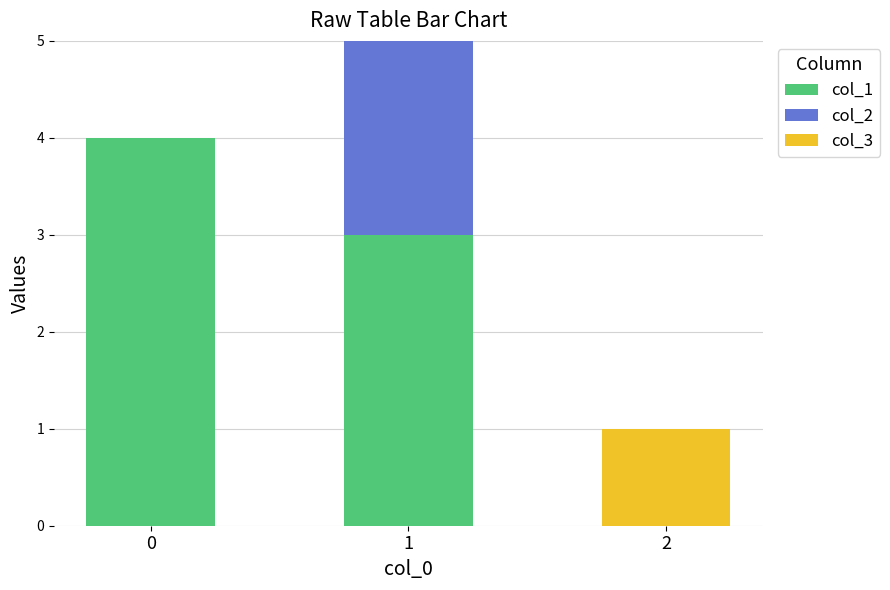

What are all the series names shown in the legend?

col_1, col_2, col_3